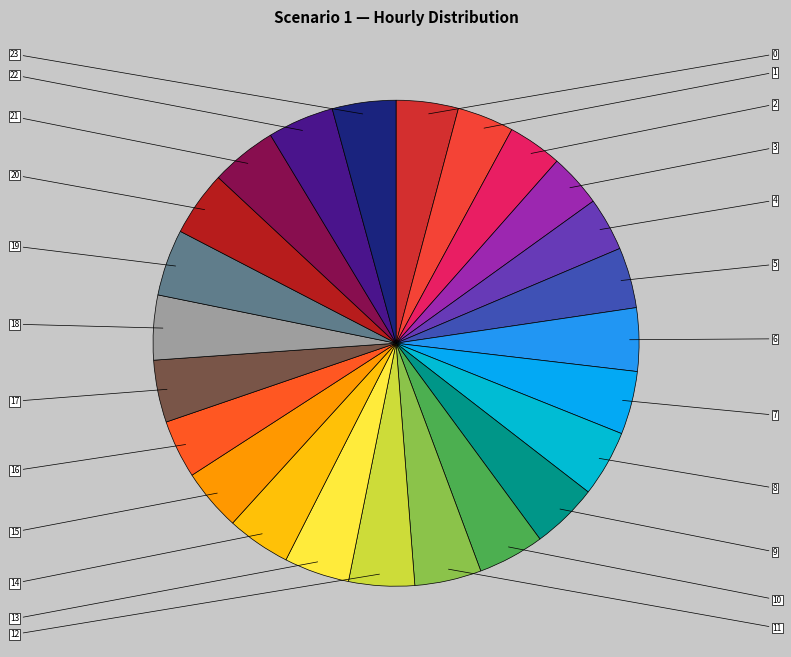

What is the ratio of the value at 18 to the value at 13?

1.0